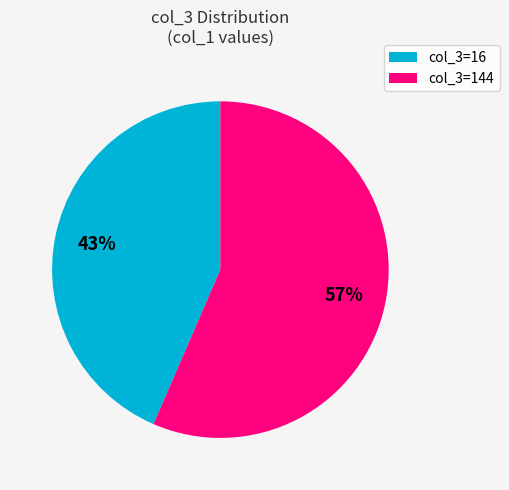

What percentage is the col_3=144 slice, to the nearest percent?

57%